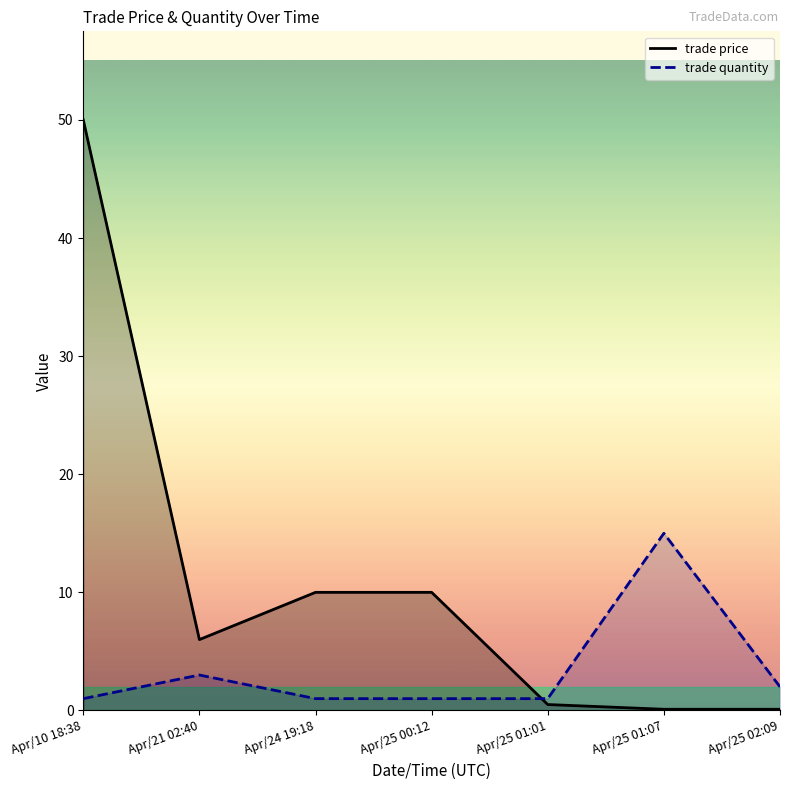

List the series in order of their peak value, highest first.

trade price, trade quantity